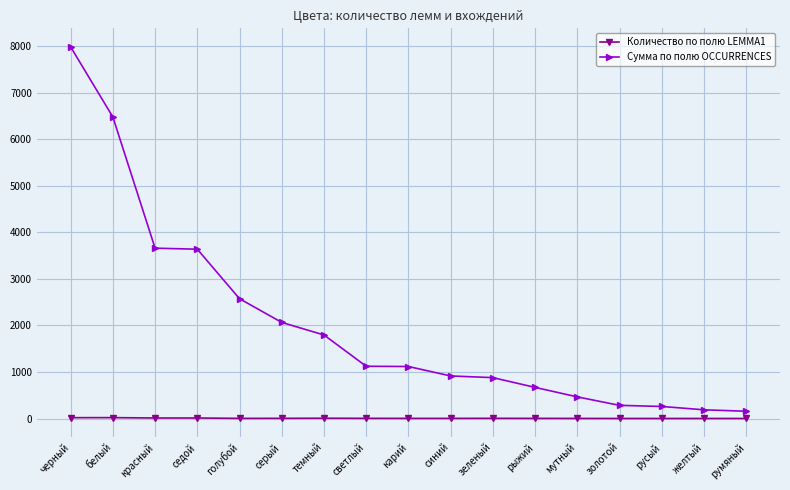

True or false: Сумма по полю OCCURRENCES and Количество по полю LEMMA1 cross at least once.

False